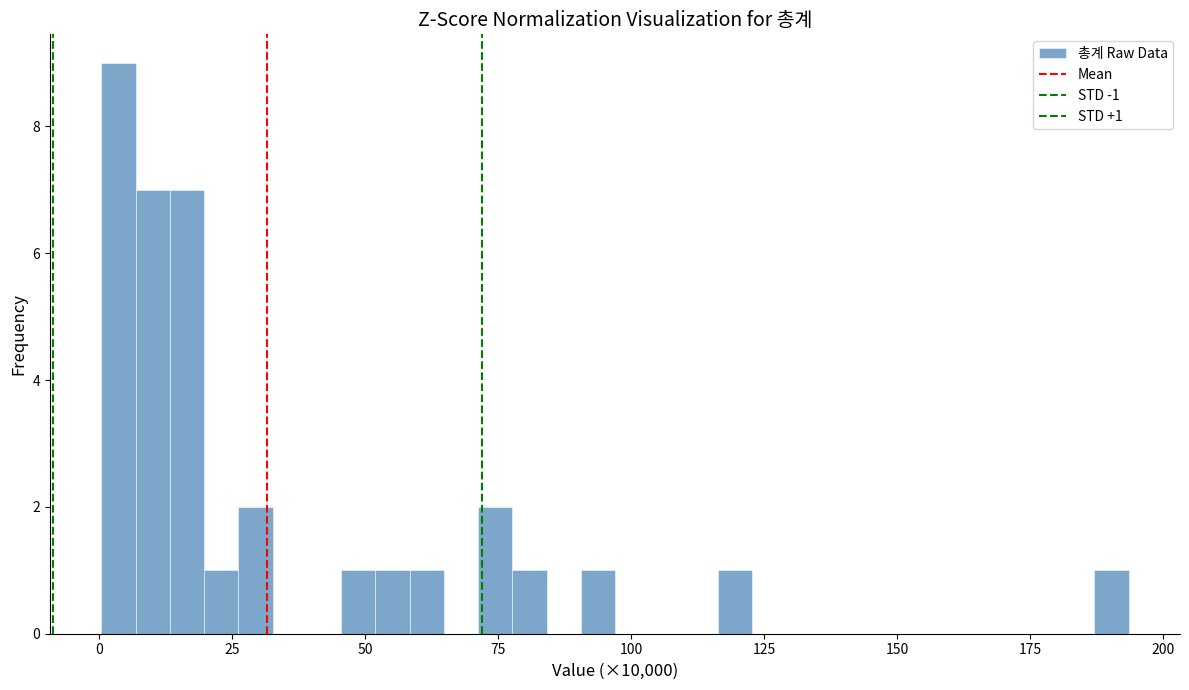

Read against the x-axis, roughly where is the centre of the tallest bar?

5